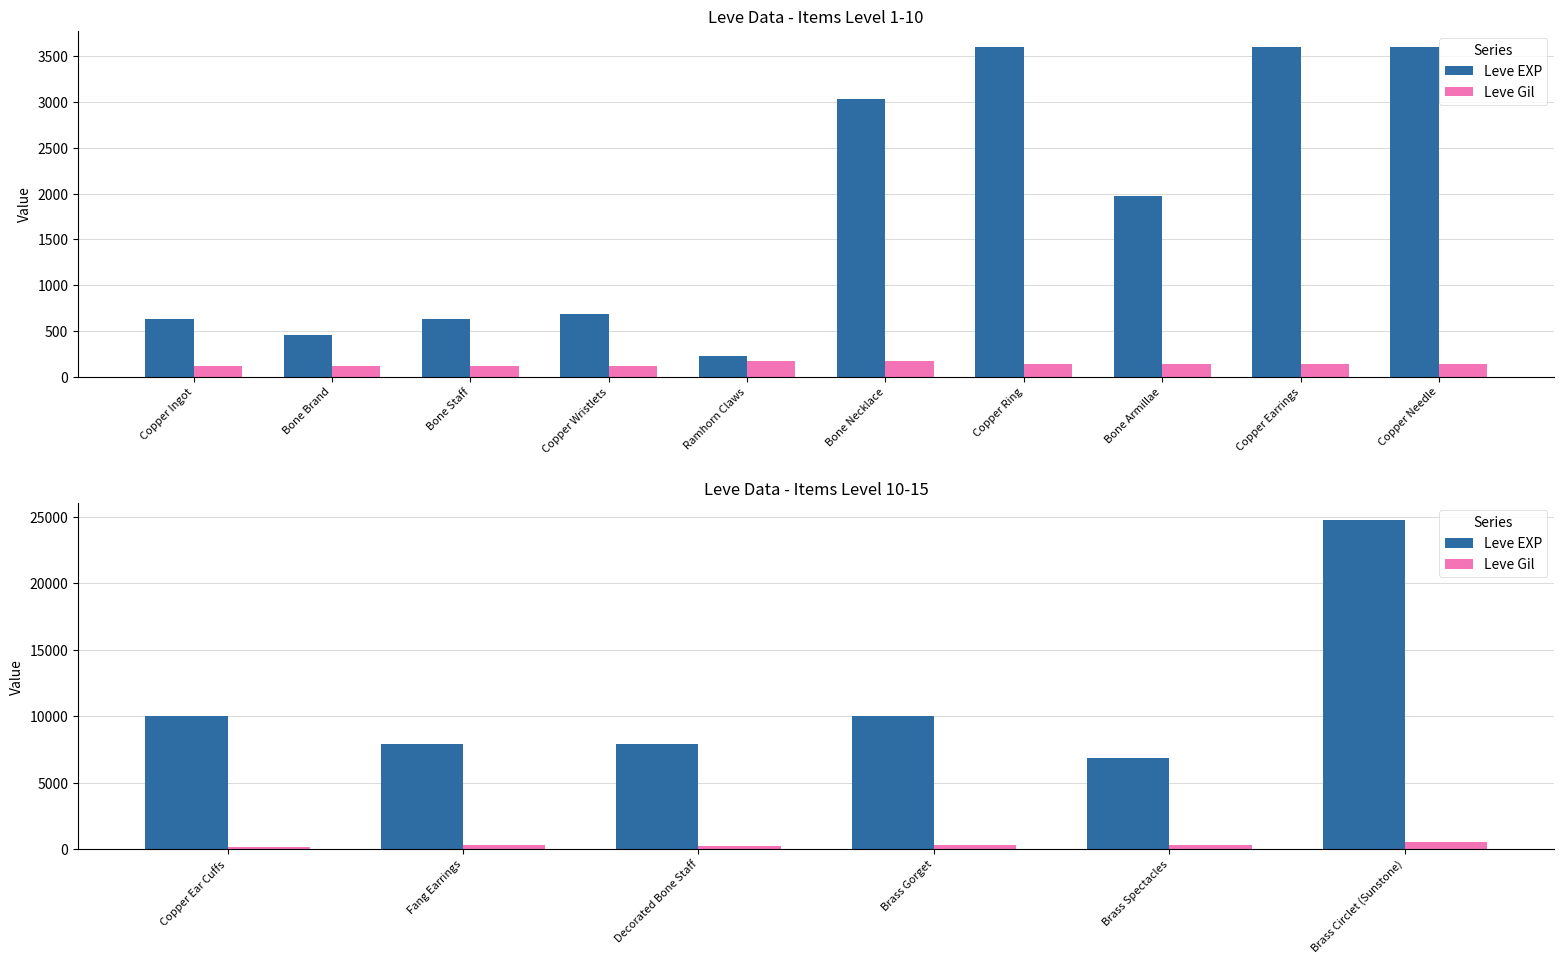

How many bars are there in each group?

2